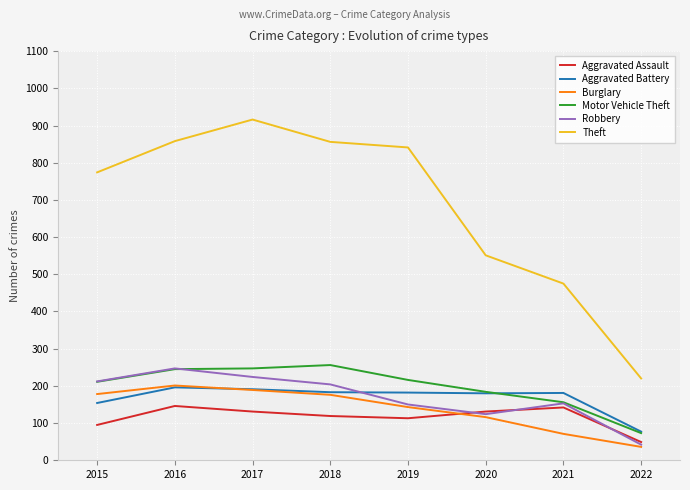

Is it true that Robbery equals 247 at 2016?

True